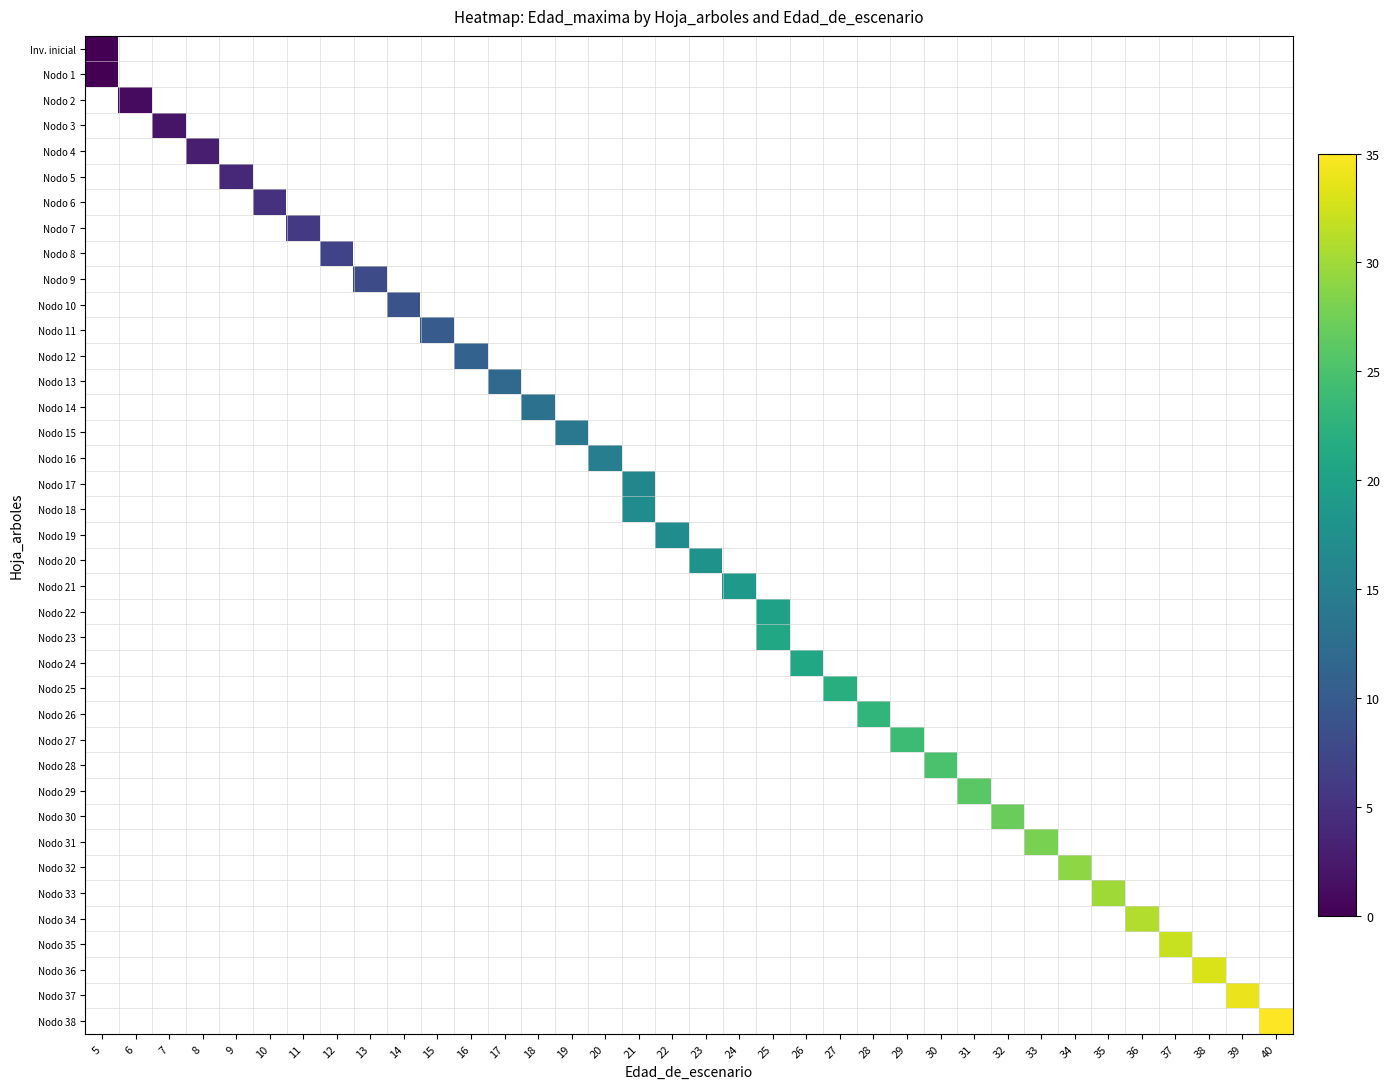

How many values in row_8 are above zero?

1